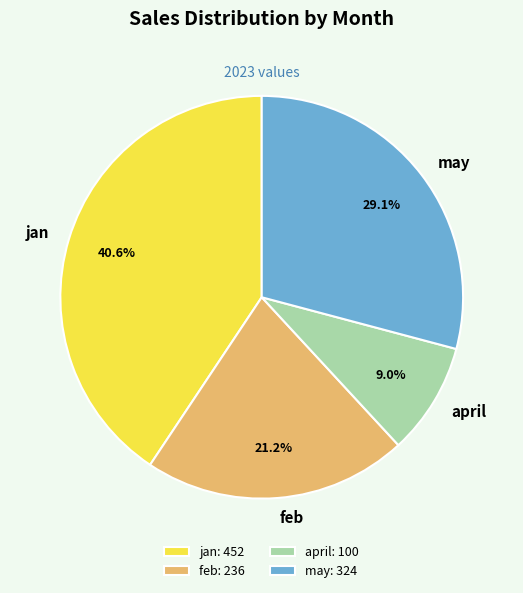

True or false: jan accounts for 32% of the total.

False